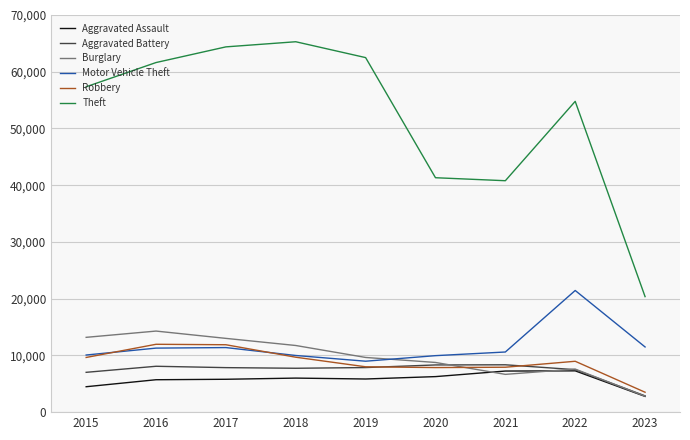

At which label does Aggravated Assault first exceed 5841?

2018